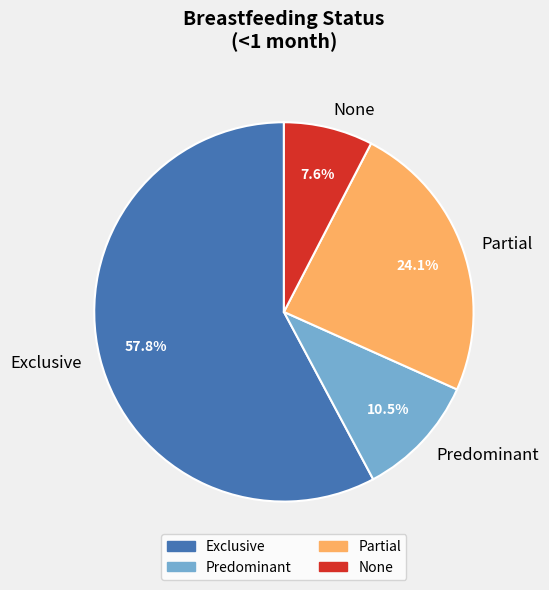

How many slices are in this pie chart?

4